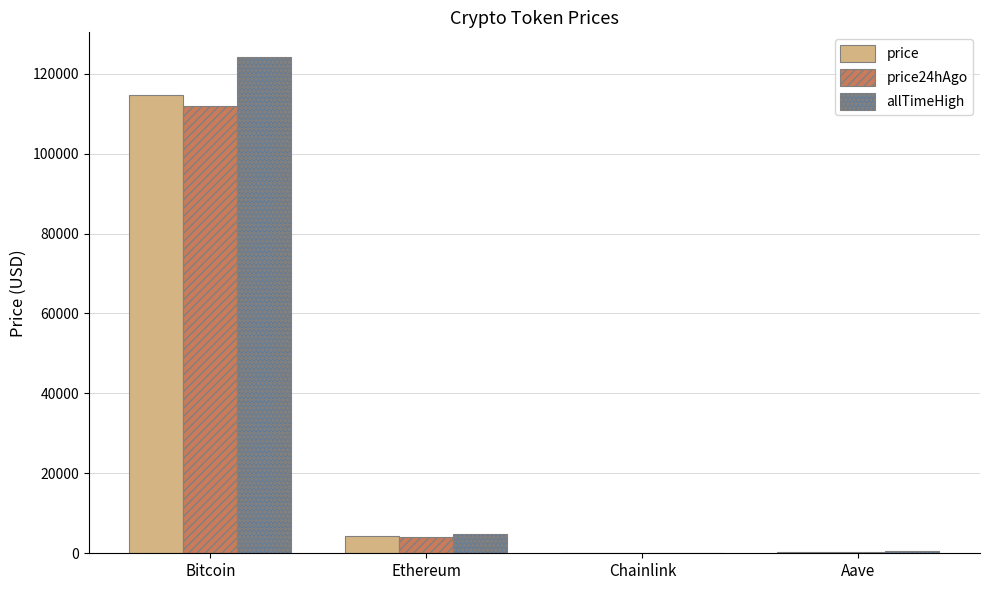

What is the total value across all series at Ethereum?

13268.2